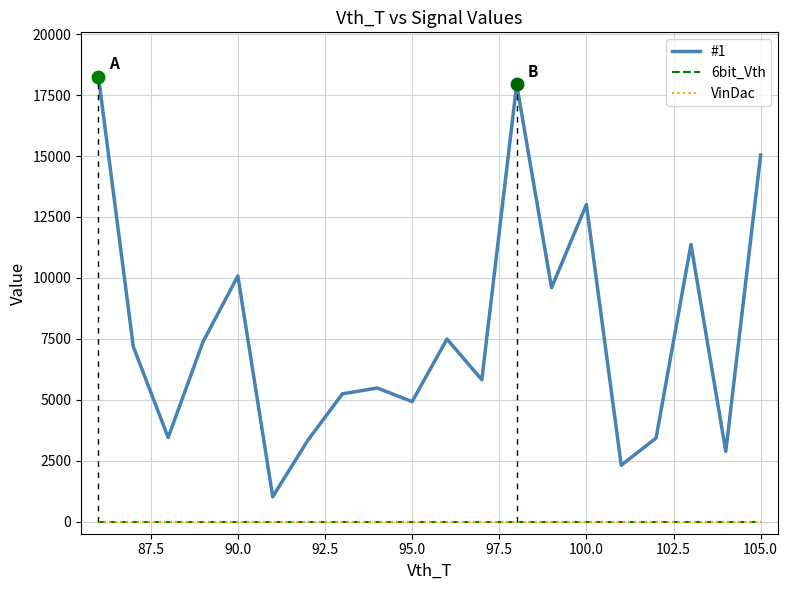

Reading right to left, what are all the values shown in this chart?

#1: 15041	2877	11374	3428	2311	13011	9597	17939	5819	7490	4921	5481	5241	3320	1017	10080	7376	3449	7178	18254
6bit_Vth: 0	0	0	0	0	0	0	0	0	0	0	0	0	0	0	0	0	0	0	0
VinDac: 0	0	0	0	0	0	0	0	0	0	0	0	0	0	0	0	0	0	0	0